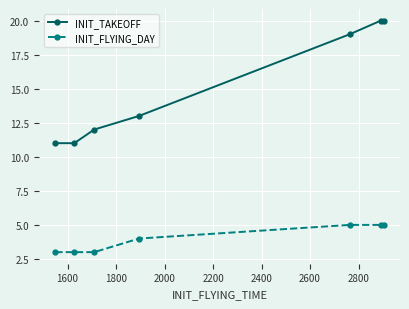

What is the sum of all INIT_FLYING_DAY values?

28